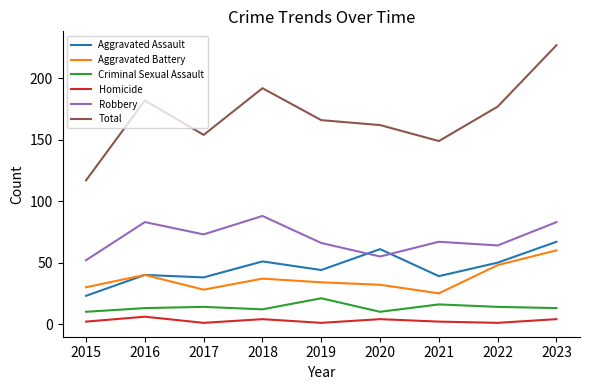

True or false: Criminal Sexual Assault and Aggravated Battery intersect in this chart.

False